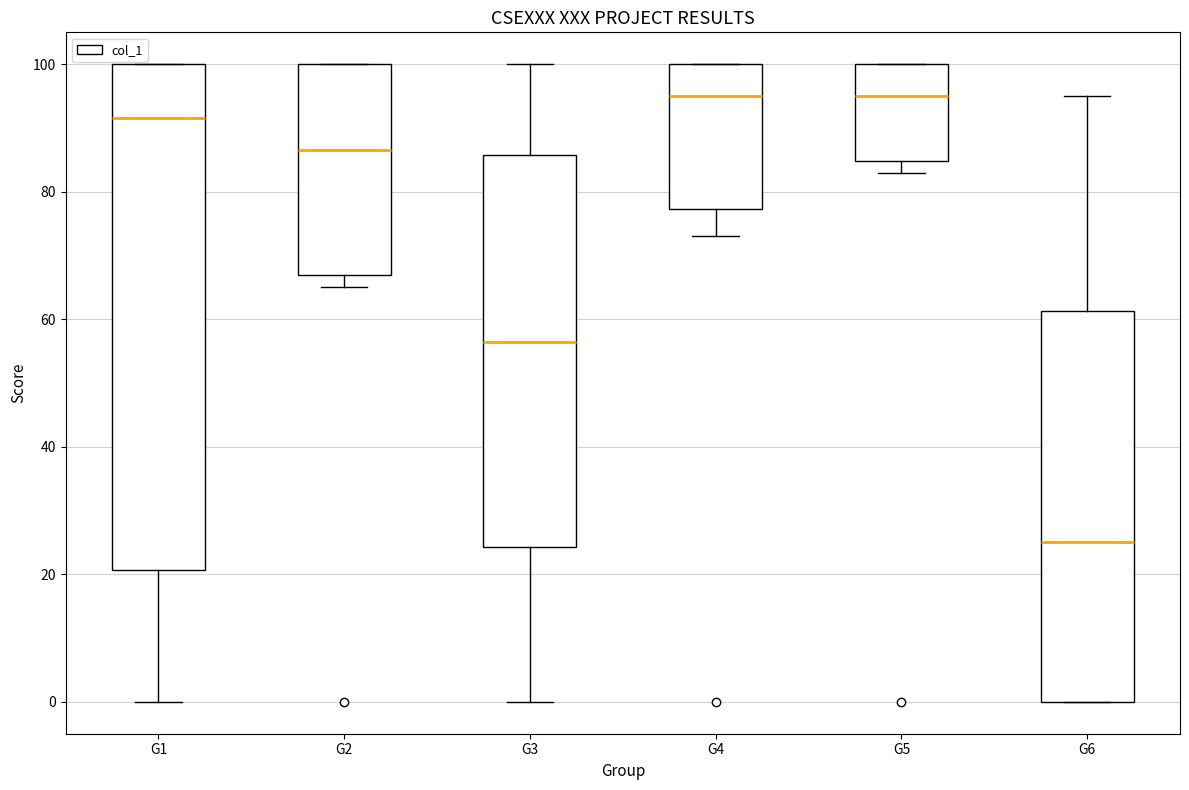

Where is the lower edge of the box for G3 on the y-axis? The values are not printed on the chart, so give them approximately, as read against the axis.

24